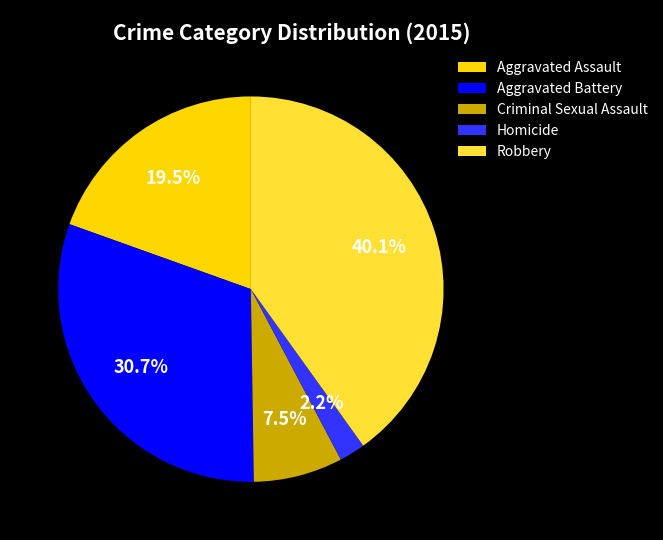

Does any single category account for the majority?

No